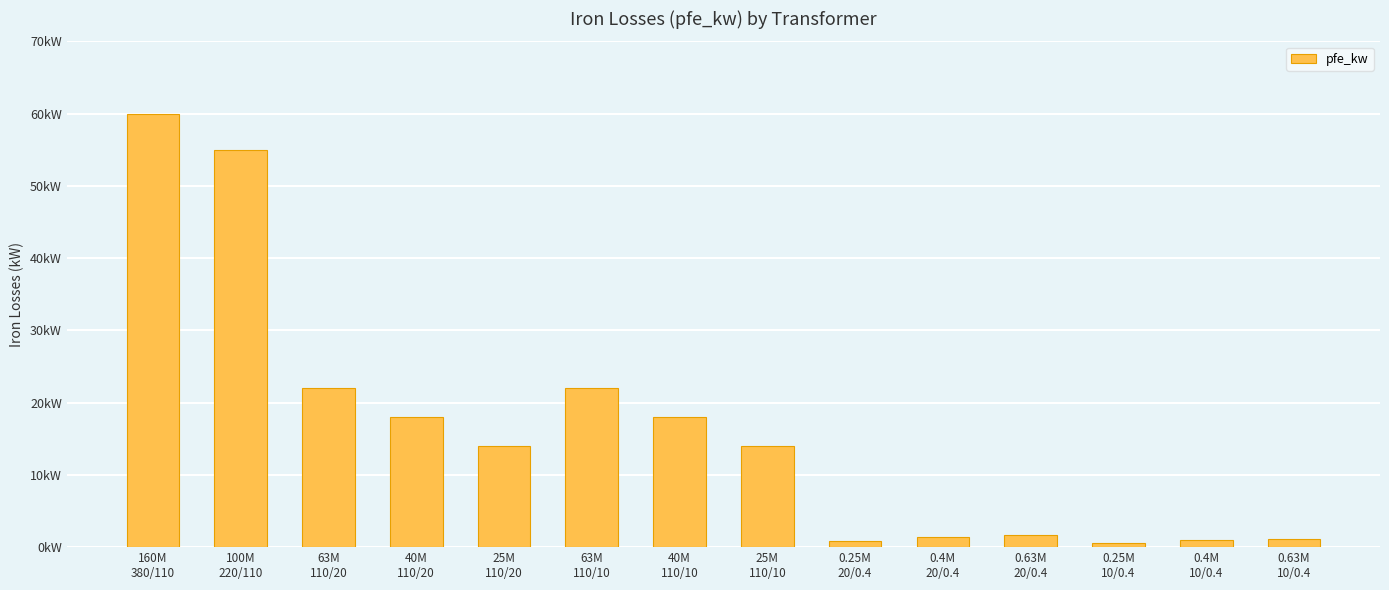

The value at 0.4M
10/0.4 is 0.9. True or false?

True